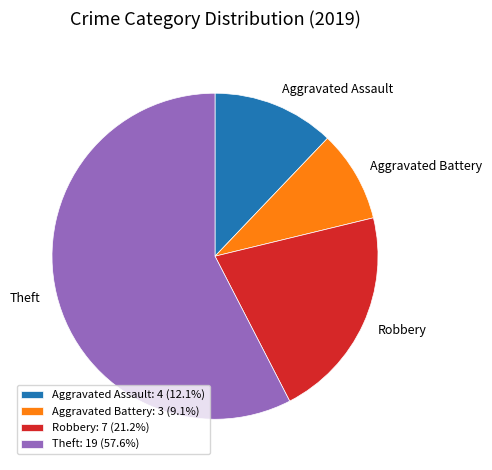

Is the sum of Theft and Robbery greater than half?

Yes